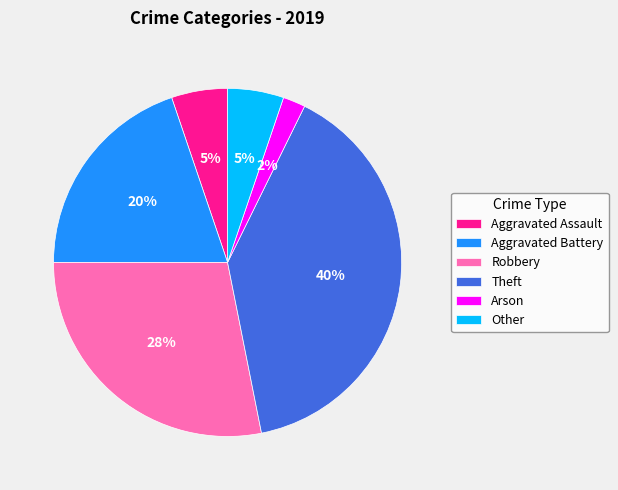

Which category has the smallest portion of the pie?

Arson